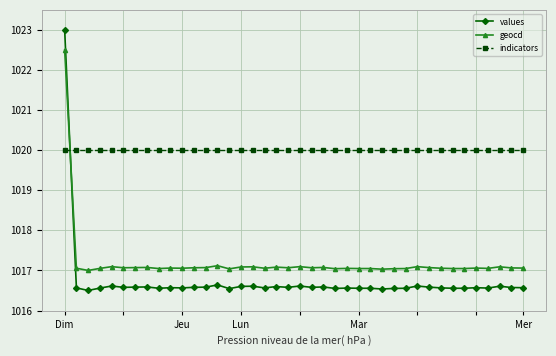

Which series has the widest spread of values?

values